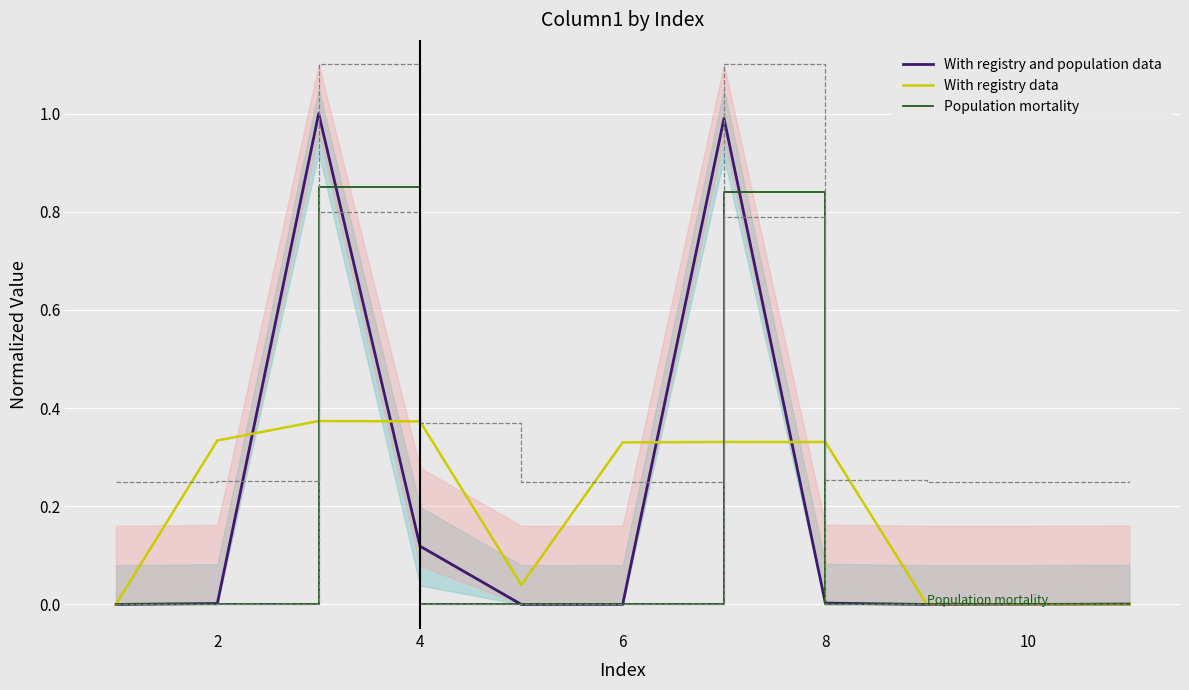

The value of Population mortality at 10 is -0.3. True or false?

False